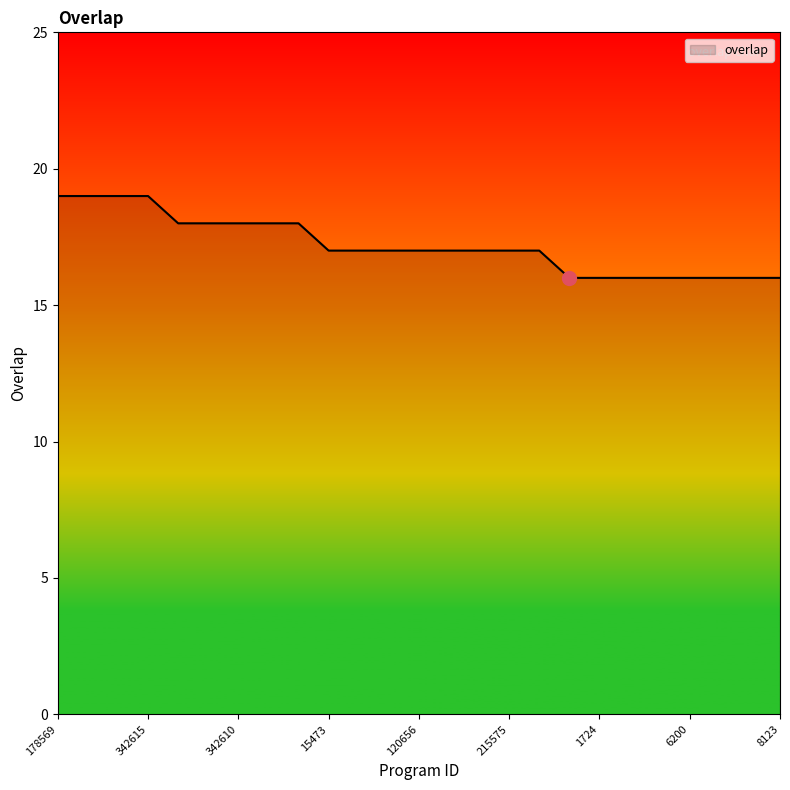

What is the minimum value shown in the chart?

16